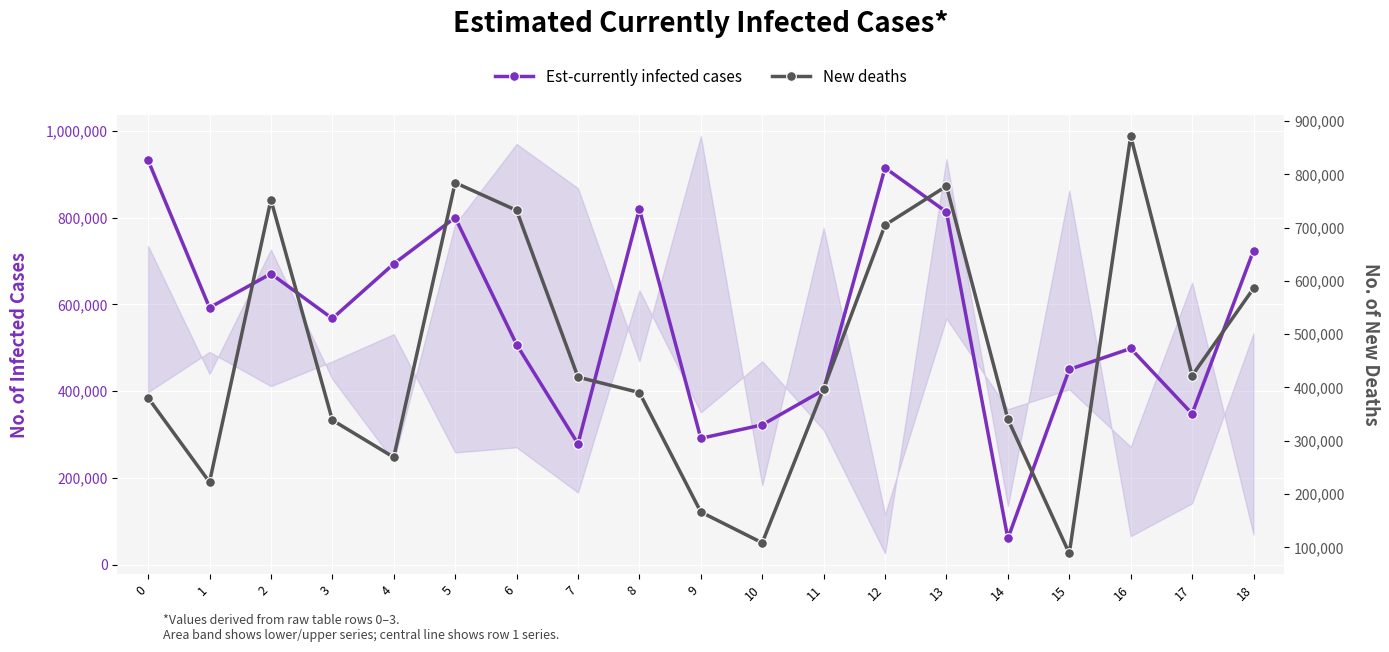

Which series has the widest spread of values?

Est-currently infected cases